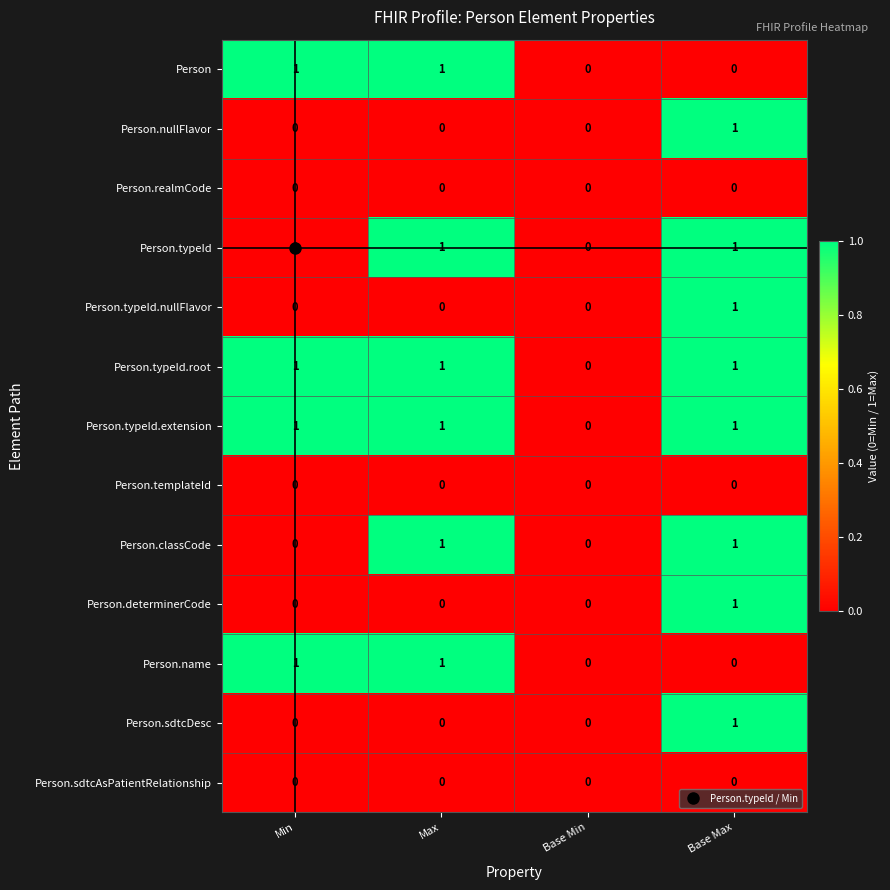

The Person.typeId.root series shows 2 at Base Max. True or false?

False